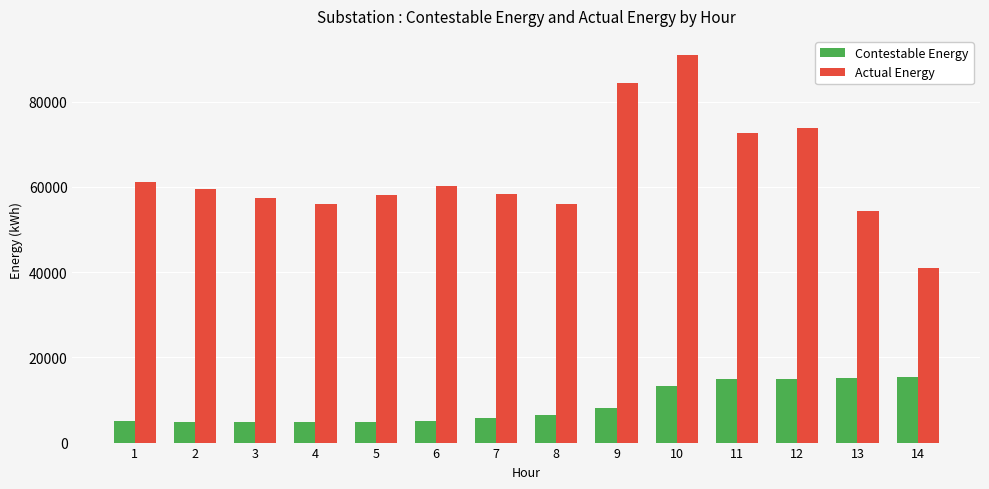

Which series has the largest total across all categories?

Actual Energy